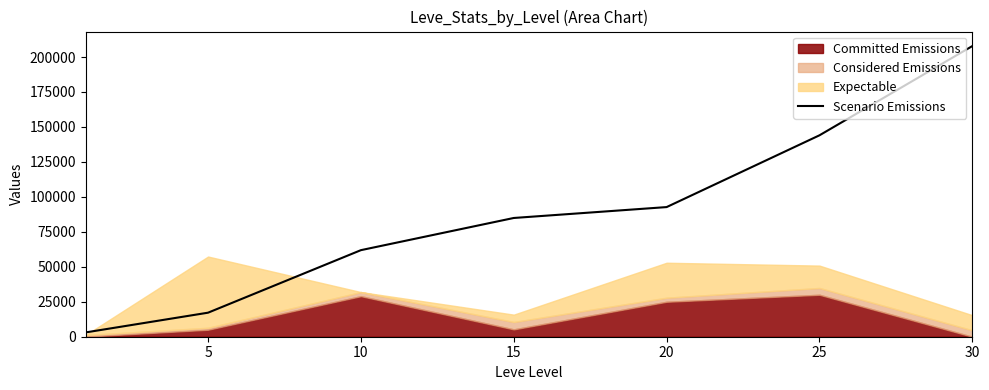

What is the sum of the values at 20 and 25?

236718